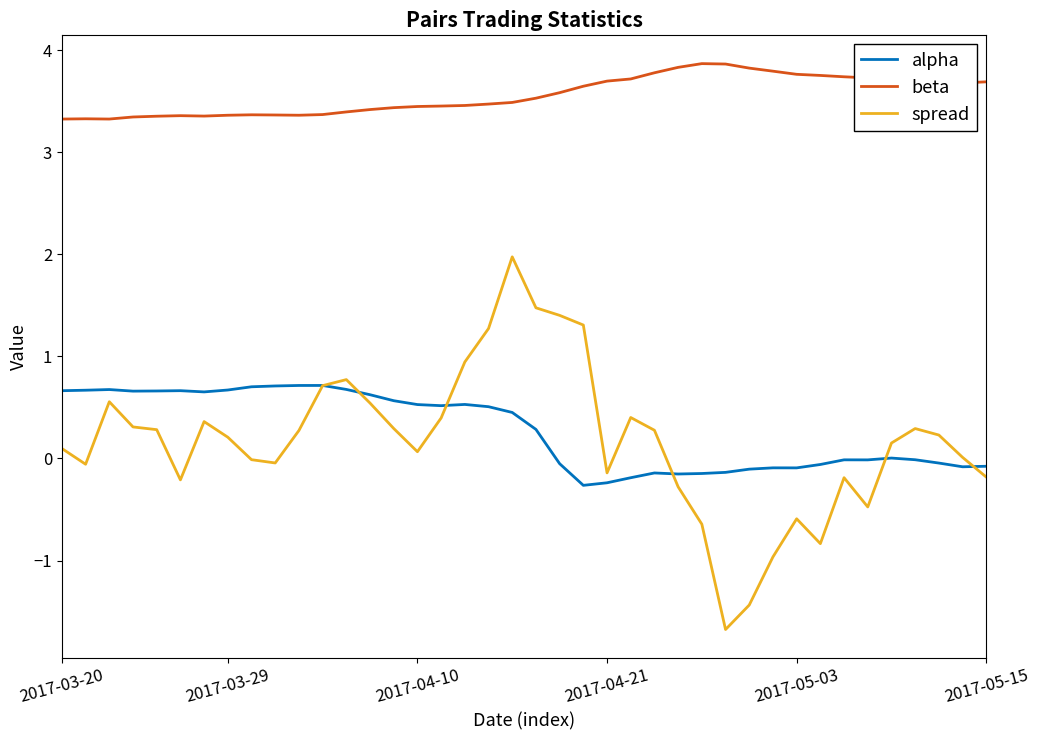

Count the beta values in the range 3 to 4.

40